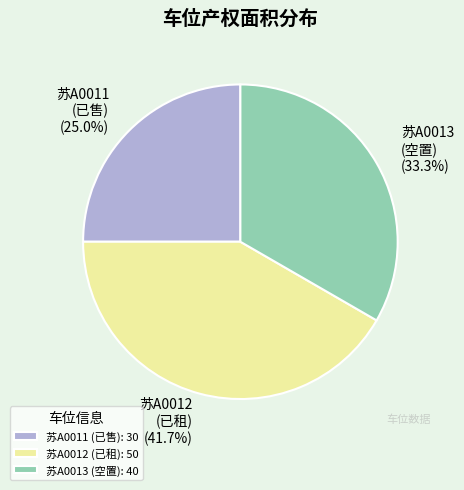

To the nearest percent, what is the difference between the 苏A0011 and 苏A0012 slice percentages?

17%